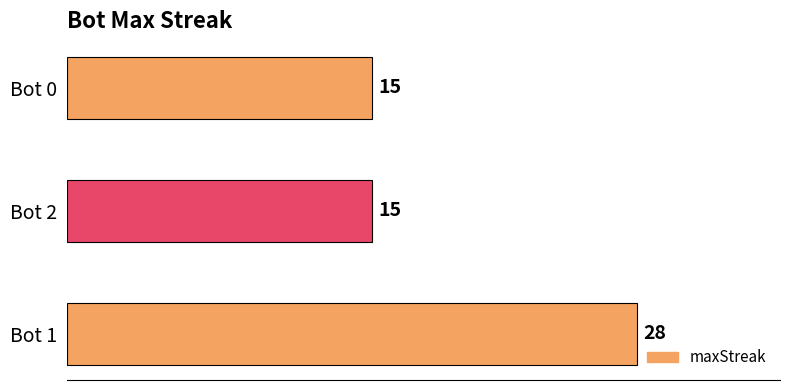

What is the sum of the values at Bot 0 and Bot 1?

43